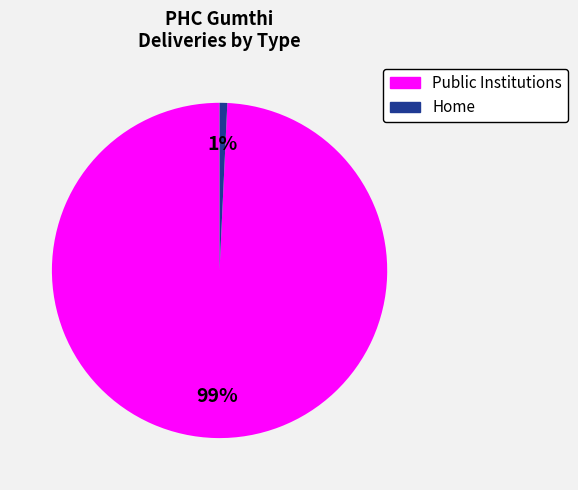

To the nearest percent, what is the average slice percentage?

50%